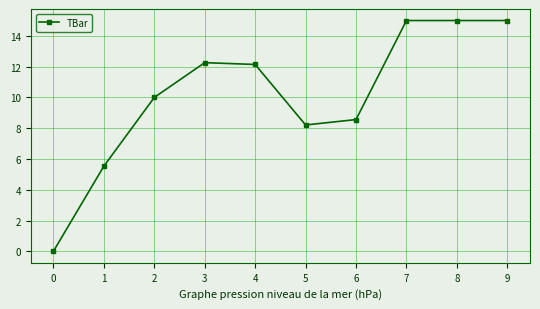

What is the approximate value at 3?

12.3